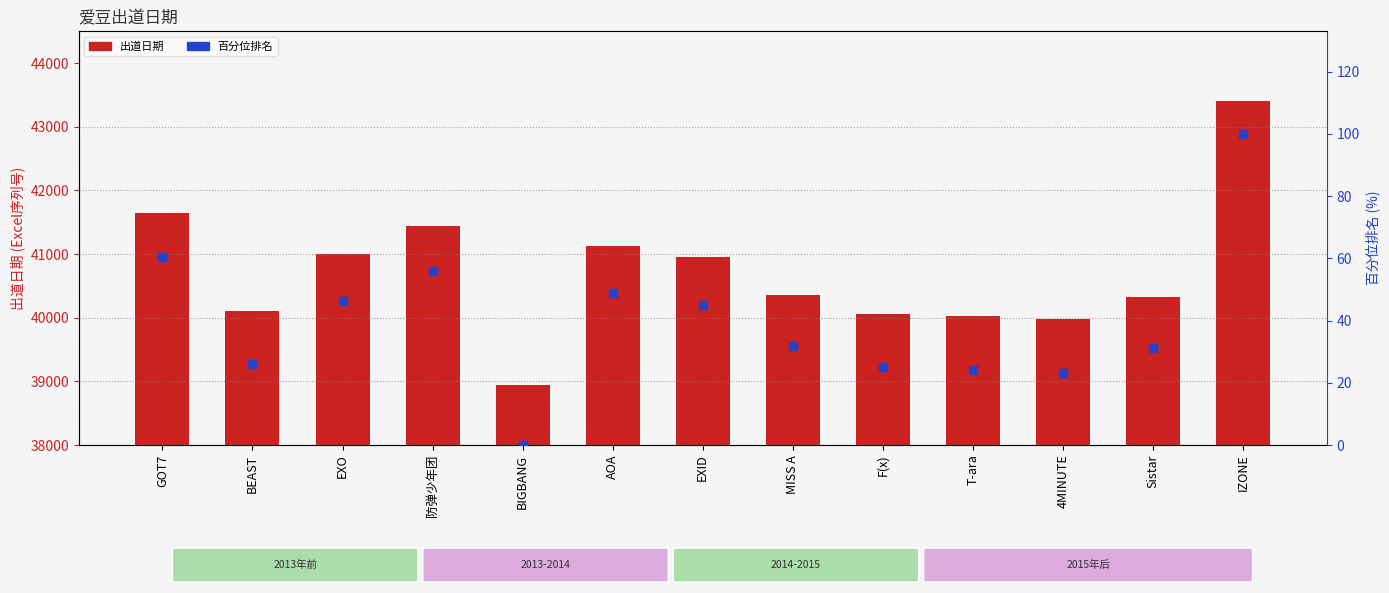

Which series contains the highest Y value?

出道日期